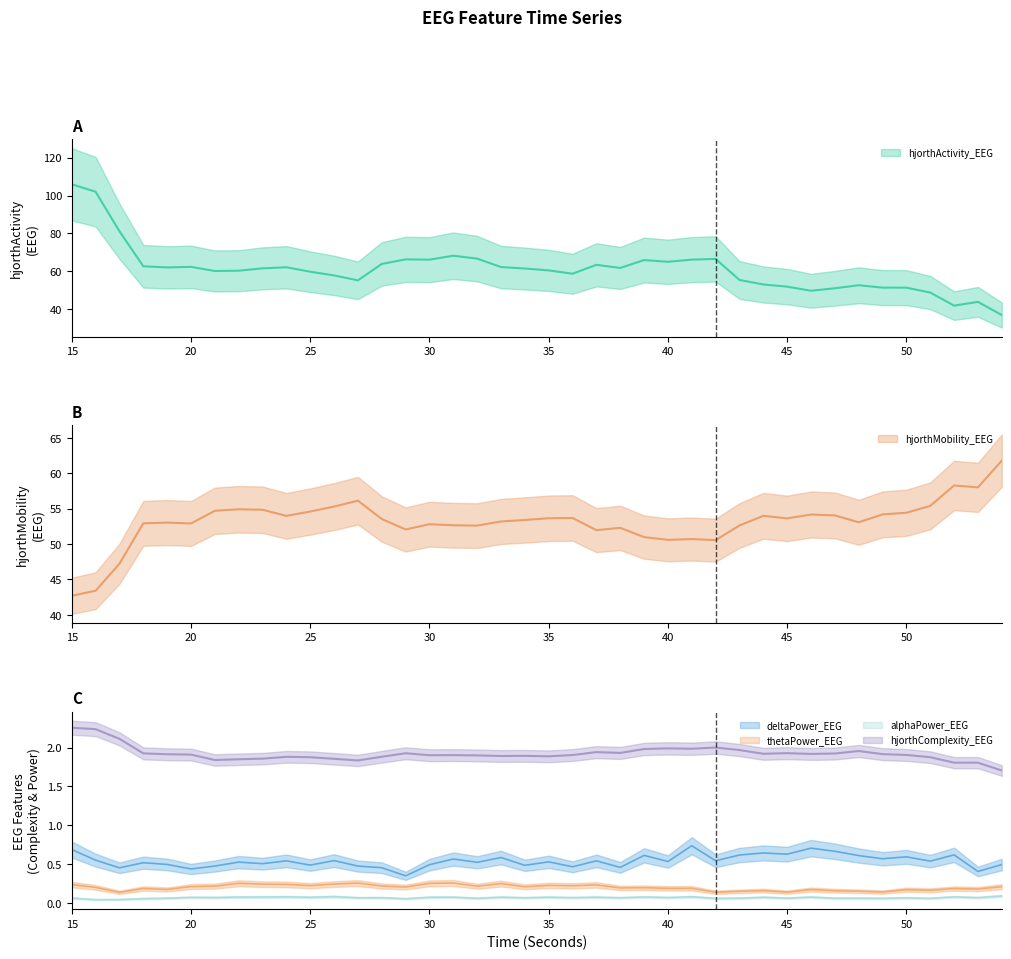

Reading left to right, what are all the values shown in this chart?

hjorthActivity_EEG: 15=105.9	16=102.0	17=81.1	18=62.6	19=62.1	20=62.3	21=60.2	22=60.3	23=61.6	24=62.1	25=59.8	26=57.8	27=55.2	28=63.9	29=66.3	30=66.1	31=68.2	32=66.7	33=62.2	34=61.5	35=60.5	36=58.7	37=63.4	38=61.8	39=65.9	40=65.0	41=66.2	42=66.5	43=55.4	44=53.0	45=51.9	46=49.7	47=51.0	48=52.6	49=51.4	50=51.3	51=48.8	52=41.9	53=43.9	54=36.9
hjorthMobility_EEG: 15=42.7	16=43.4	17=47.2	18=52.9	19=53.0	20=52.9	21=54.7	22=54.9	23=54.8	24=54.0	25=54.6	26=55.3	27=56.1	28=53.5	29=52.1	30=52.8	31=52.6	32=52.6	33=53.2	34=53.4	35=53.6	36=53.7	37=52.0	38=52.3	39=51.0	40=50.6	41=50.7	42=50.5	43=52.6	44=54.0	45=53.6	46=54.2	47=54.0	48=53.1	49=54.2	50=54.4	51=55.4	52=58.3	53=58.0	54=61.8
hjorthComplexity_EEG: 15=2.3	16=2.2	17=2.1	18=1.9	19=1.9	20=1.9	21=1.8	22=1.8	23=1.9	24=1.9	25=1.9	26=1.9	27=1.8	28=1.9	29=1.9	30=1.9	31=1.9	32=1.9	33=1.9	34=1.9	35=1.9	36=1.9	37=1.9	38=1.9	39=2.0	40=2.0	41=2.0	42=2.0	43=2.0	44=1.9	45=1.9	46=1.9	47=1.9	48=2.0	49=1.9	50=1.9	51=1.9	52=1.8	53=1.8	54=1.7
deltaPower_EEG: 15=0.7	16=0.6	17=0.5	18=0.5	19=0.5	20=0.4	21=0.5	22=0.5	23=0.5	24=0.5	25=0.5	26=0.5	27=0.5	28=0.5	29=0.4	30=0.5	31=0.6	32=0.5	33=0.6	34=0.5	35=0.5	36=0.5	37=0.5	38=0.5	39=0.6	40=0.5	41=0.7	42=0.5	43=0.6	44=0.6	45=0.6	46=0.7	47=0.7	48=0.6	49=0.6	50=0.6	51=0.5	52=0.6	53=0.4	54=0.5
thetaPower_EEG: 15=0.2	16=0.2	17=0.1	18=0.2	19=0.2	20=0.2	21=0.2	22=0.3	23=0.2	24=0.2	25=0.2	26=0.2	27=0.3	28=0.2	29=0.2	30=0.3	31=0.3	32=0.2	33=0.3	34=0.2	35=0.2	36=0.2	37=0.2	38=0.2	39=0.2	40=0.2	41=0.2	42=0.1	43=0.2	44=0.2	45=0.1	46=0.2	47=0.2	48=0.2	49=0.1	50=0.2	51=0.2	52=0.2	53=0.2	54=0.2
alphaPower_EEG: 15=0.1	16=0.0	17=0.0	18=0.1	19=0.1	20=0.1	21=0.1	22=0.1	23=0.1	24=0.1	25=0.1	26=0.1	27=0.1	28=0.1	29=0.1	30=0.1	31=0.1	32=0.1	33=0.1	34=0.1	35=0.1	36=0.1	37=0.1	38=0.1	39=0.1	40=0.1	41=0.1	42=0.1	43=0.1	44=0.1	45=0.1	46=0.1	47=0.1	48=0.1	49=0.1	50=0.1	51=0.1	52=0.1	53=0.1	54=0.1